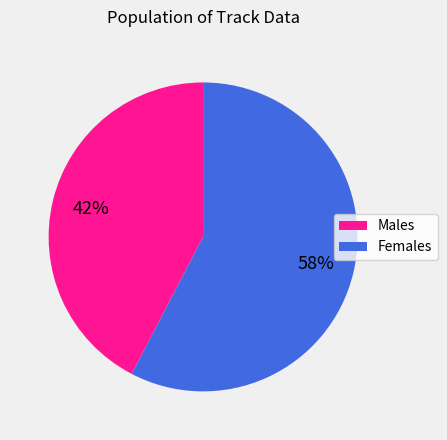

Is there any slice that represents more than half of the pie?

Yes